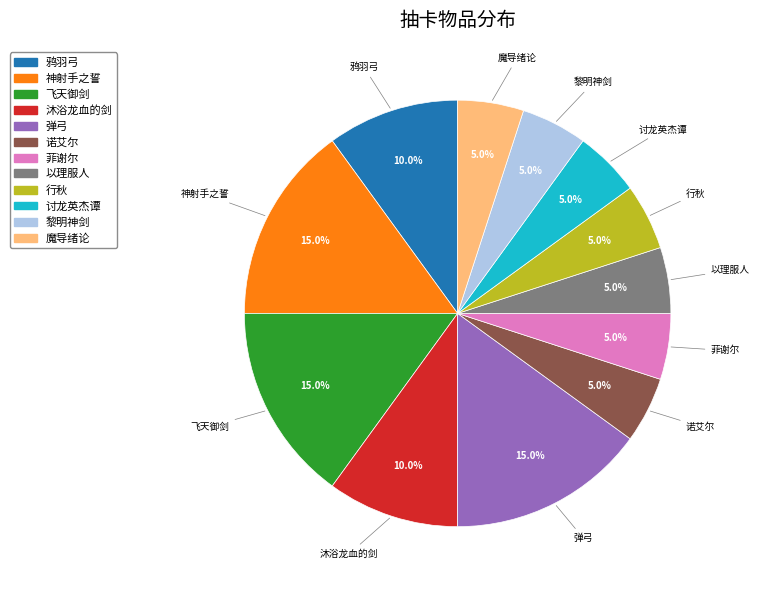

Does any single category account for the majority?

No